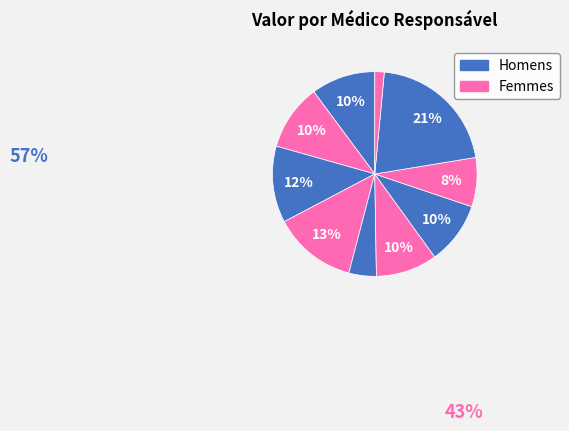

Count the number of slices in the pie.

10